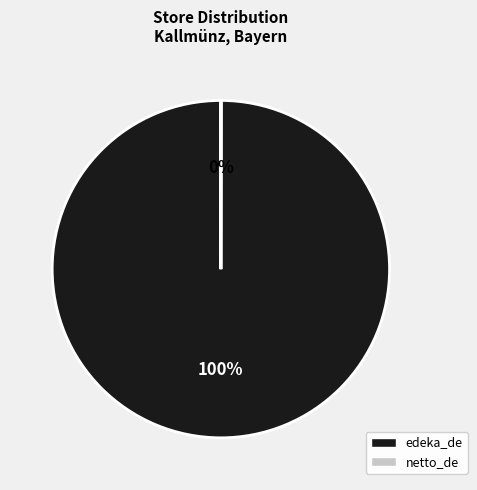

Is it true that edeka_de is 100% of the pie?

True